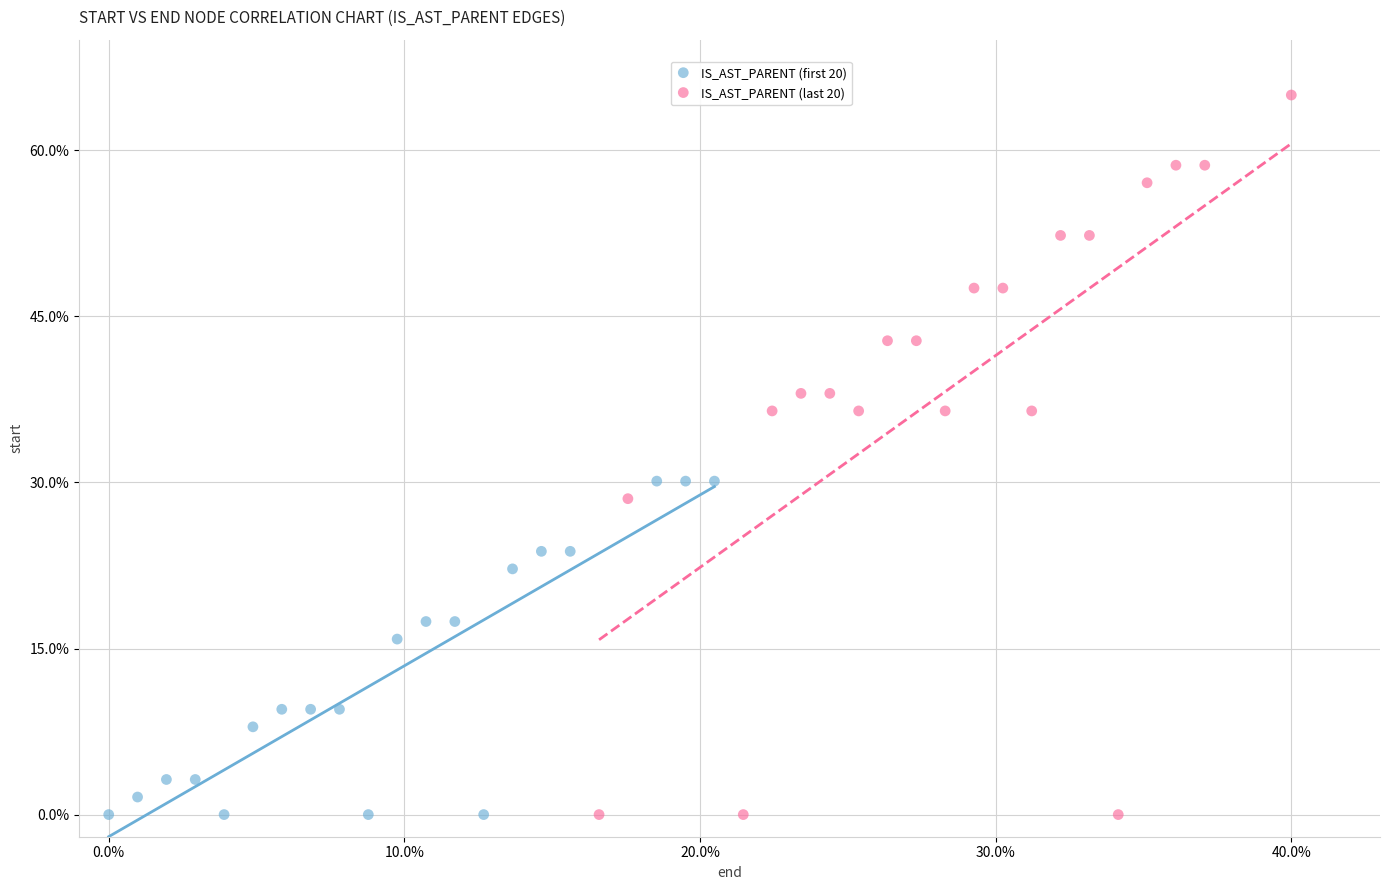

Which series has the largest Y range (max minus min)?

IS_AST_PARENT (last 20)